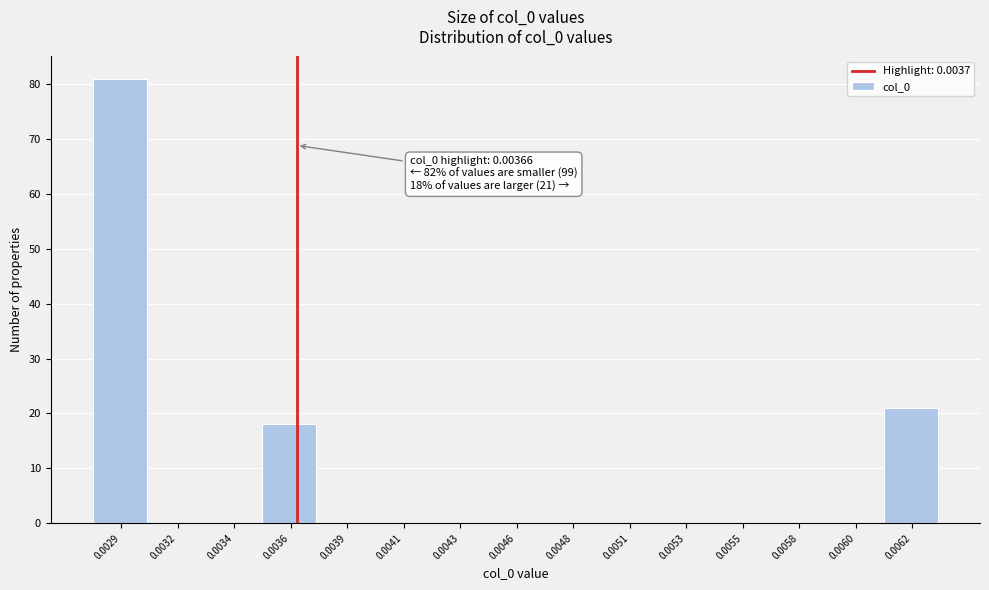

Reading left to right, list all the values displayed in this chart.

0.0029=81	0.0032=0	0.0034=0	0.0036=18	0.0039=0	0.0041=0	0.0043=0	0.0046=0	0.0048=0	0.0051=0	0.0053=0	0.0055=0	0.0058=0	0.0060=0	0.0062=21